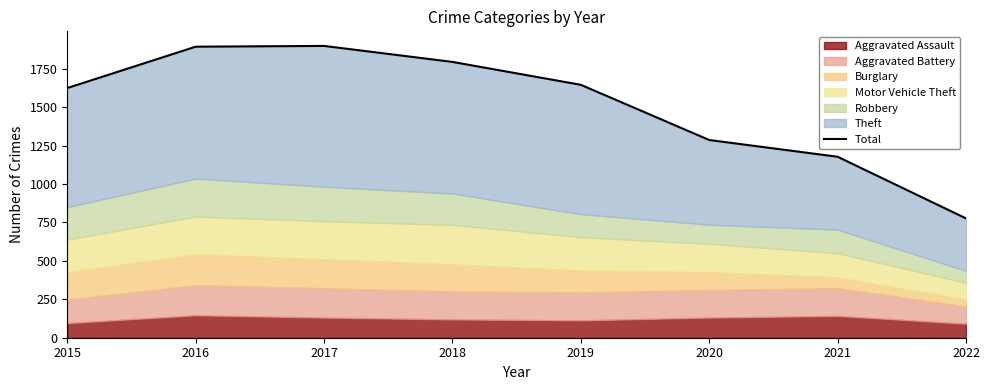

What is the greatest value displayed?

1898